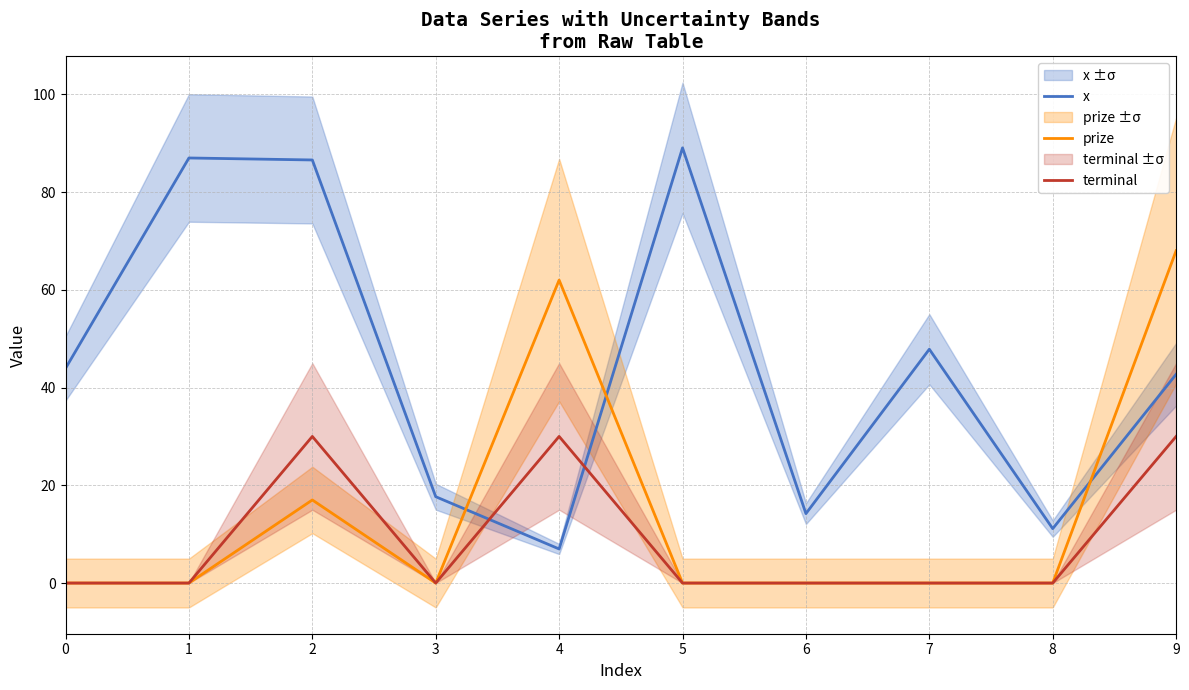

How many intersections are there between x and prize?

3